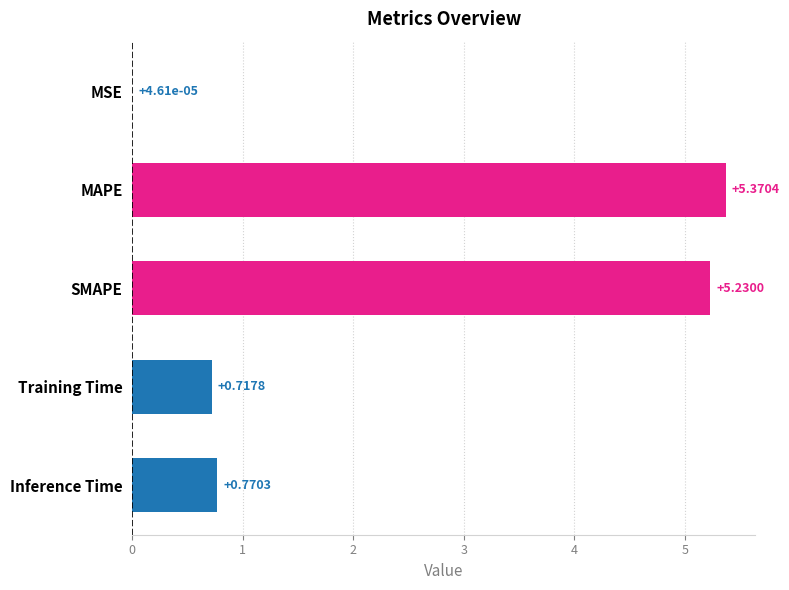

At which label is the value closest to 2?

Inference Time